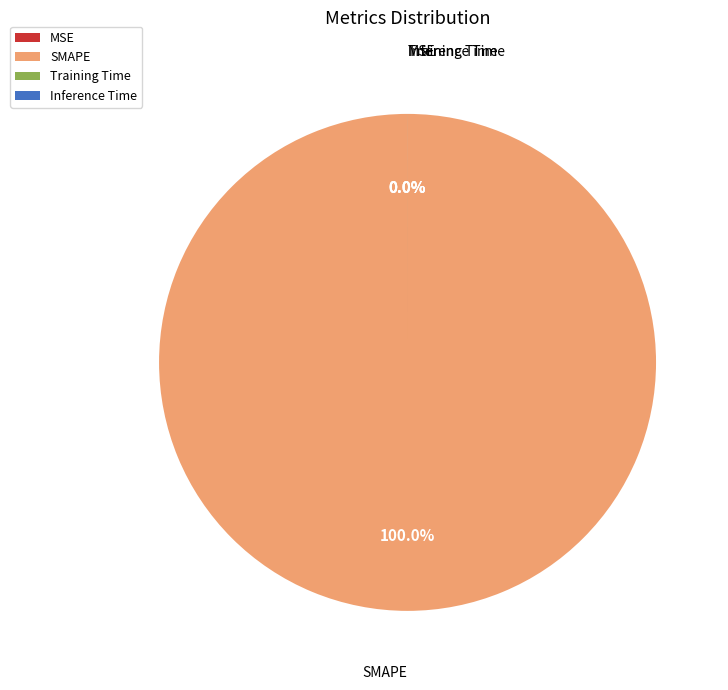

What is the change in value from SMAPE to Inference Time?

-200.0